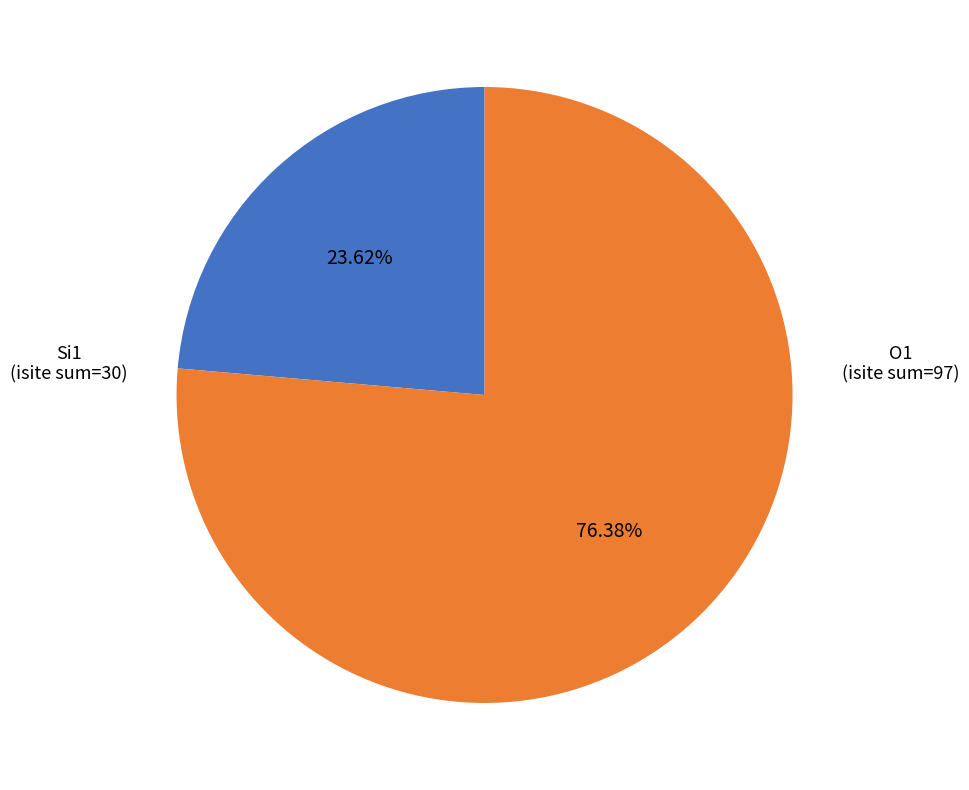

Is there any slice that represents more than half of the pie?

Yes